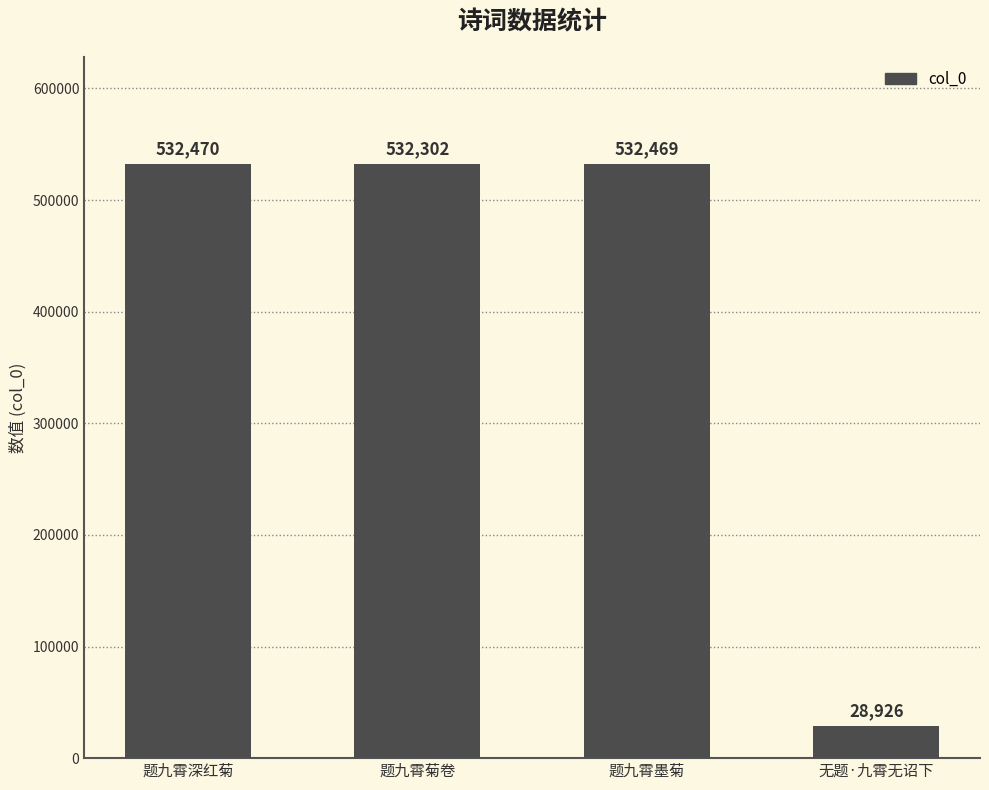

Is it true that the value at 题九霄深红菊 is 532470?

True